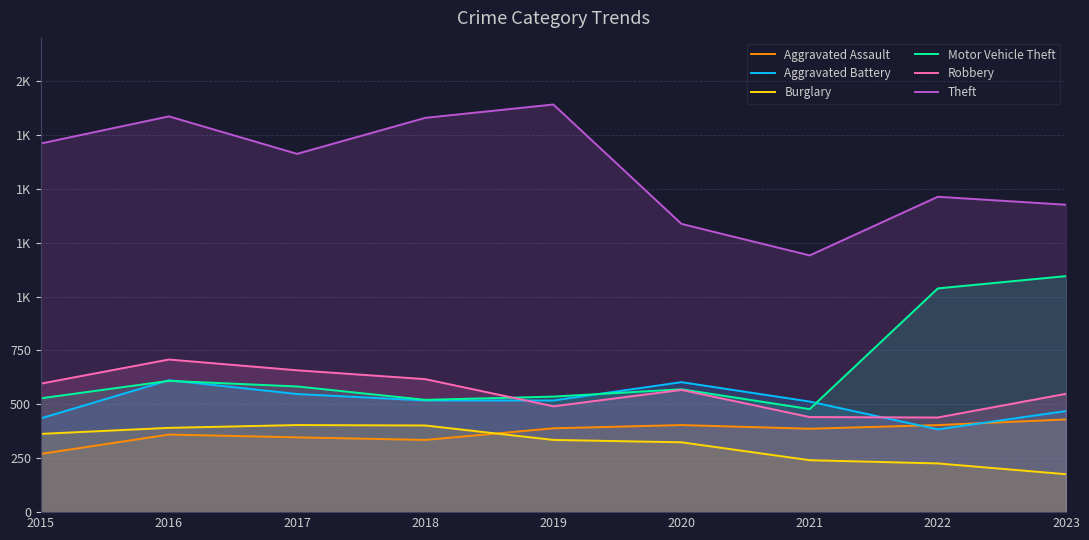

How many distinct data groups are displayed?

6